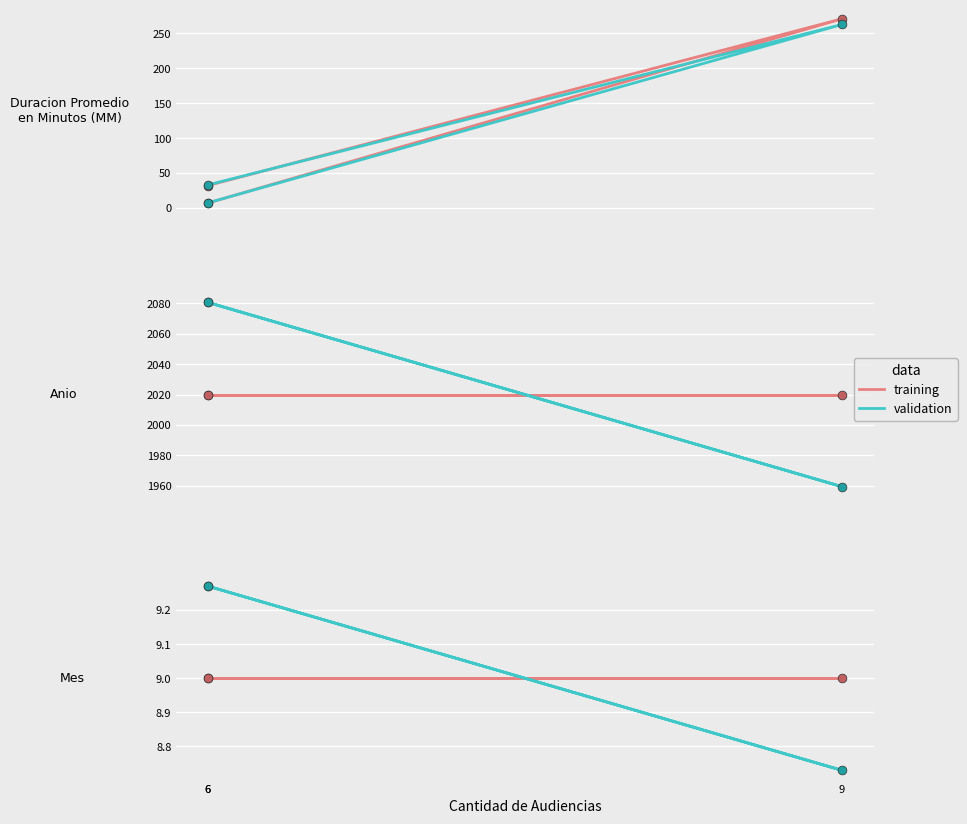

Which series has the largest total across all categories?

validation